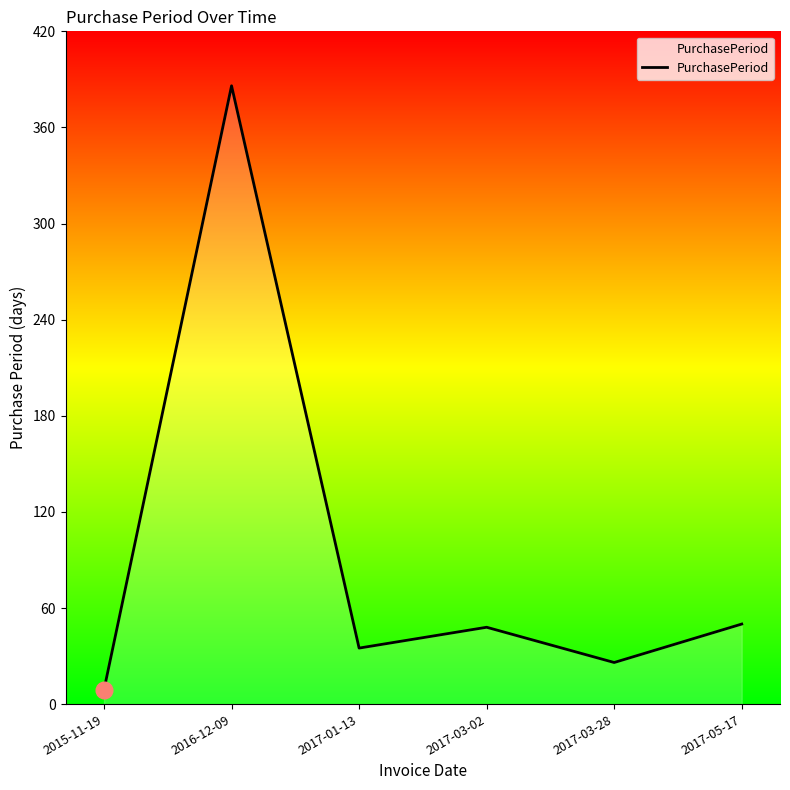

True or false: the data shows 50 at 2017-05-17.

True